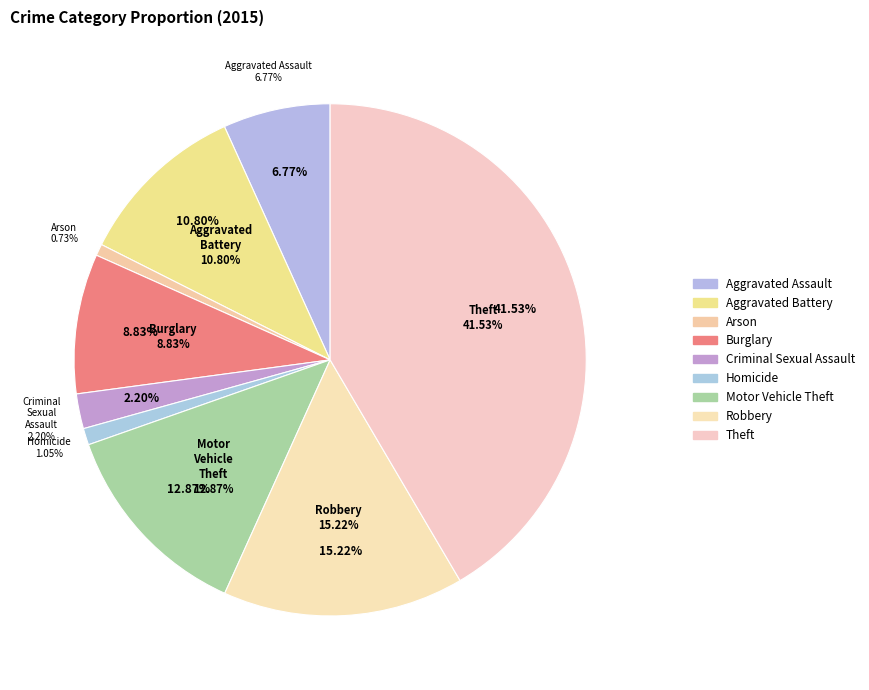

Do Burglary and Robbery together represent more than half of the pie?

No